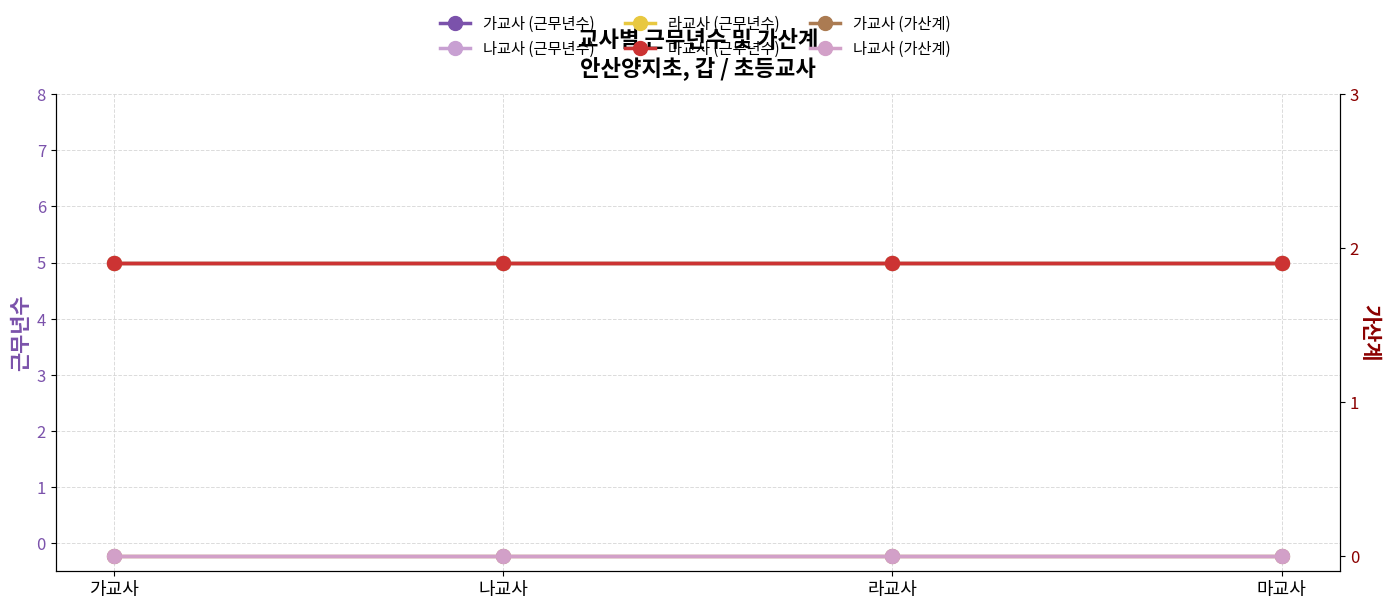

Between 라교사 and 가교사, which is larger?

라교사